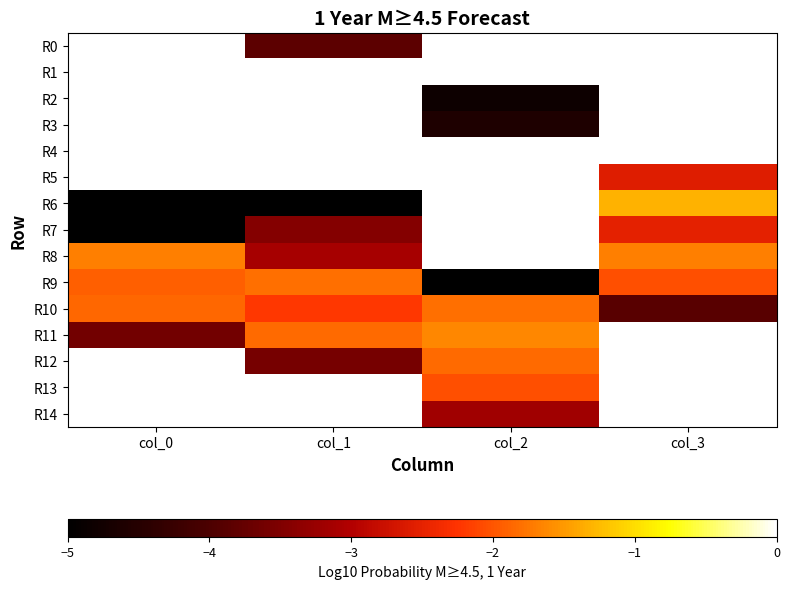

What is the difference between the highest and lowest values at col_1?

6.4